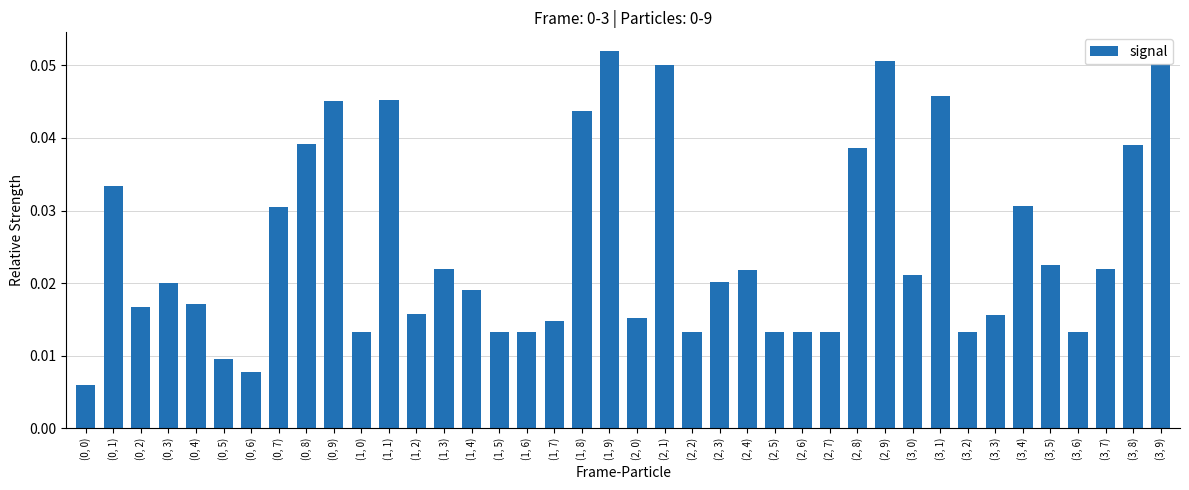

Does the chart contain any negative values?

No